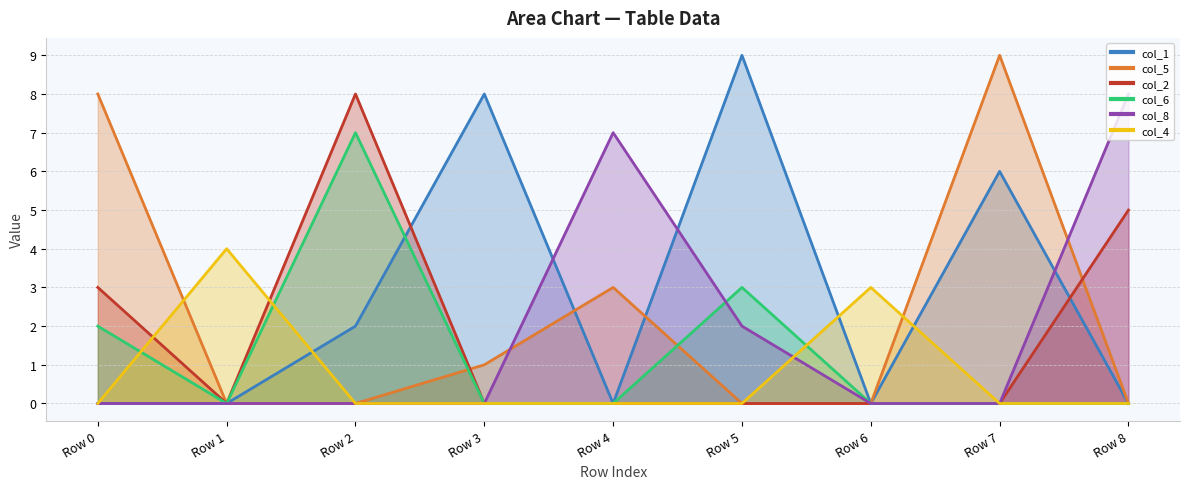

Where is the first local minimum for col_2?

Row 1